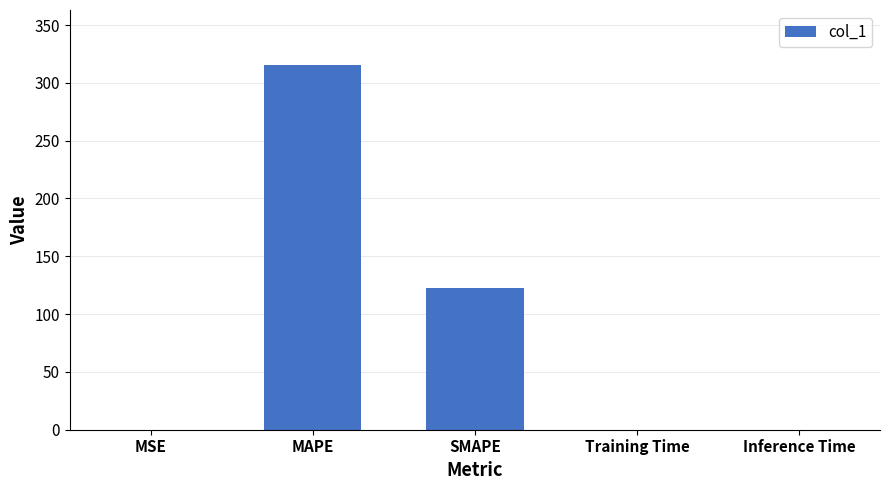

Between MAPE and Training Time, which is larger?

MAPE